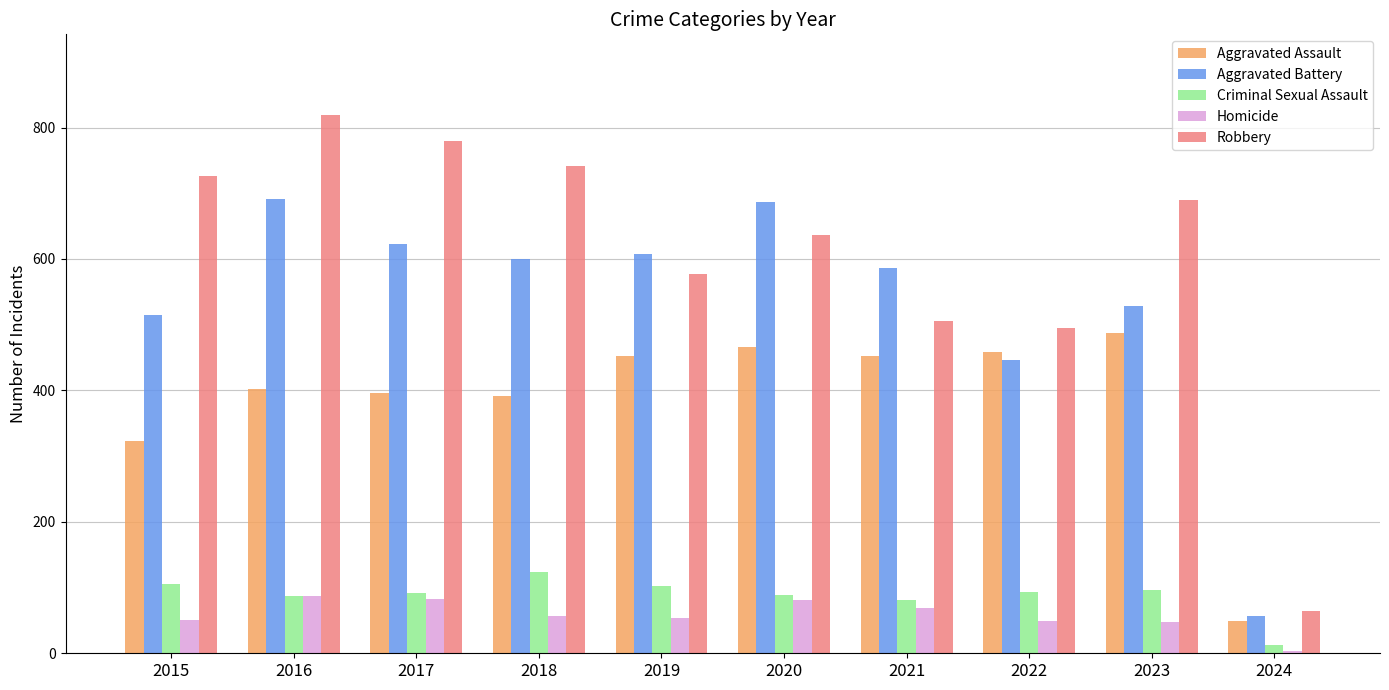

At 2018, list the series in order from smallest to largest.

Homicide, Criminal Sexual Assault, Aggravated Assault, Aggravated Battery, Robbery